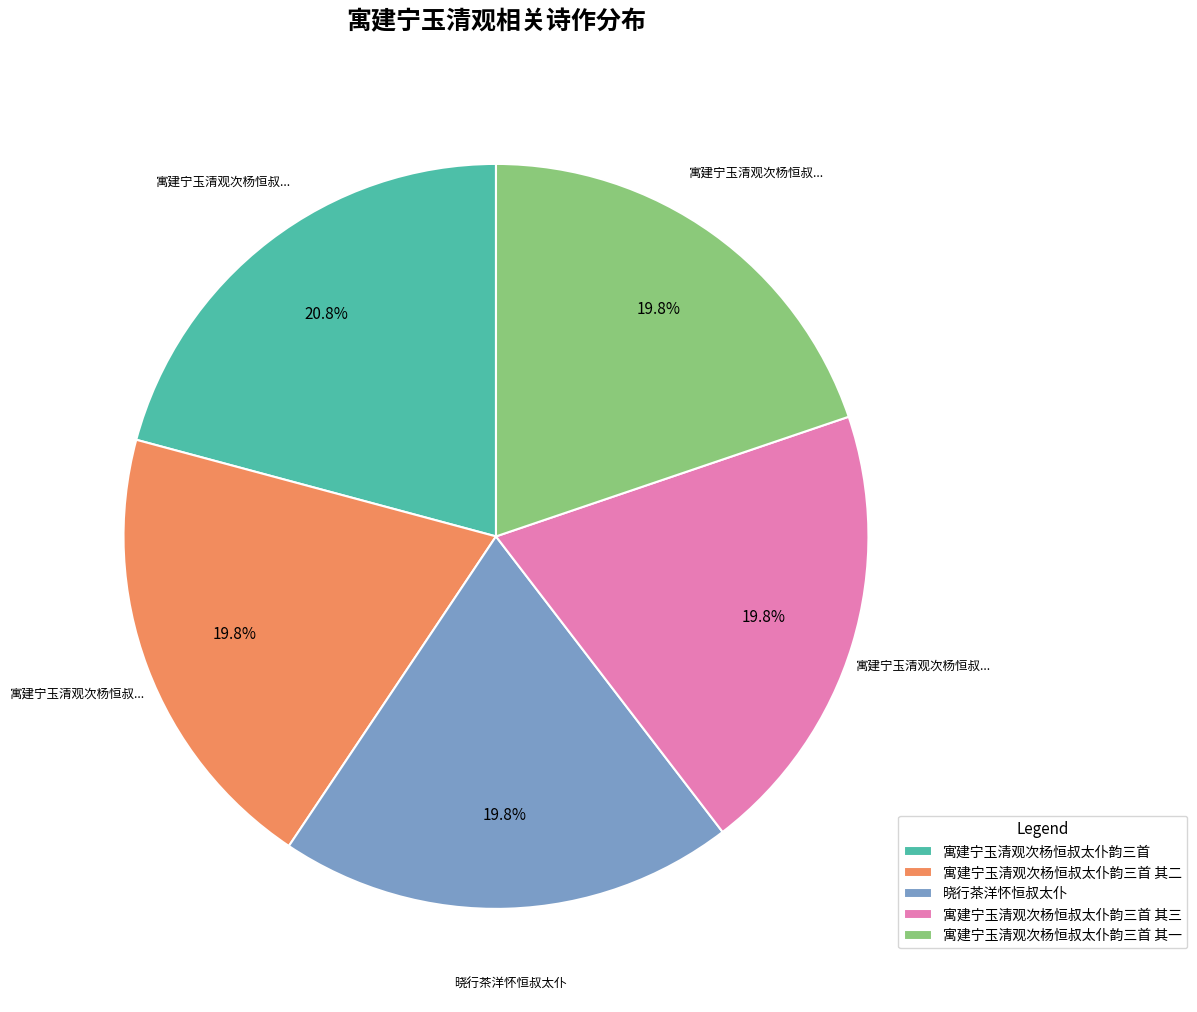

To the nearest percent, what is the difference between the 寓建宁玉清观次杨恒叔太仆韵三首 and 寓建宁玉清观次杨恒叔太仆韵三首 其三 slice percentages?

1%